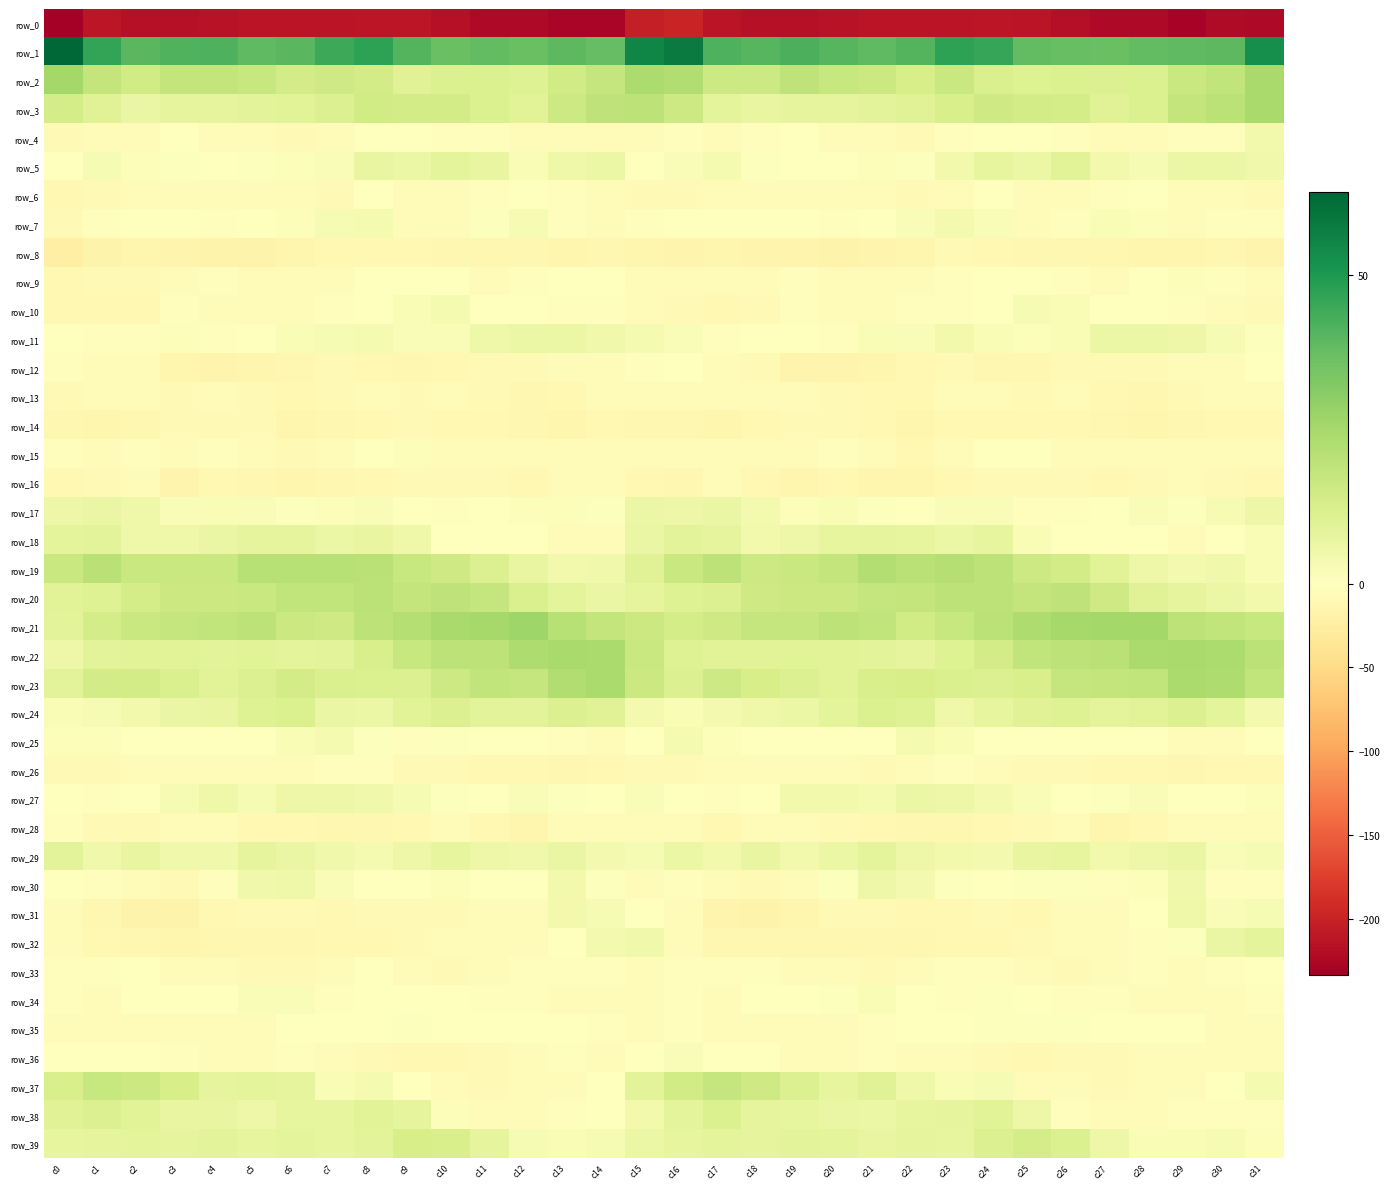

What is the approximate value of row_9 at c14?

-0.2